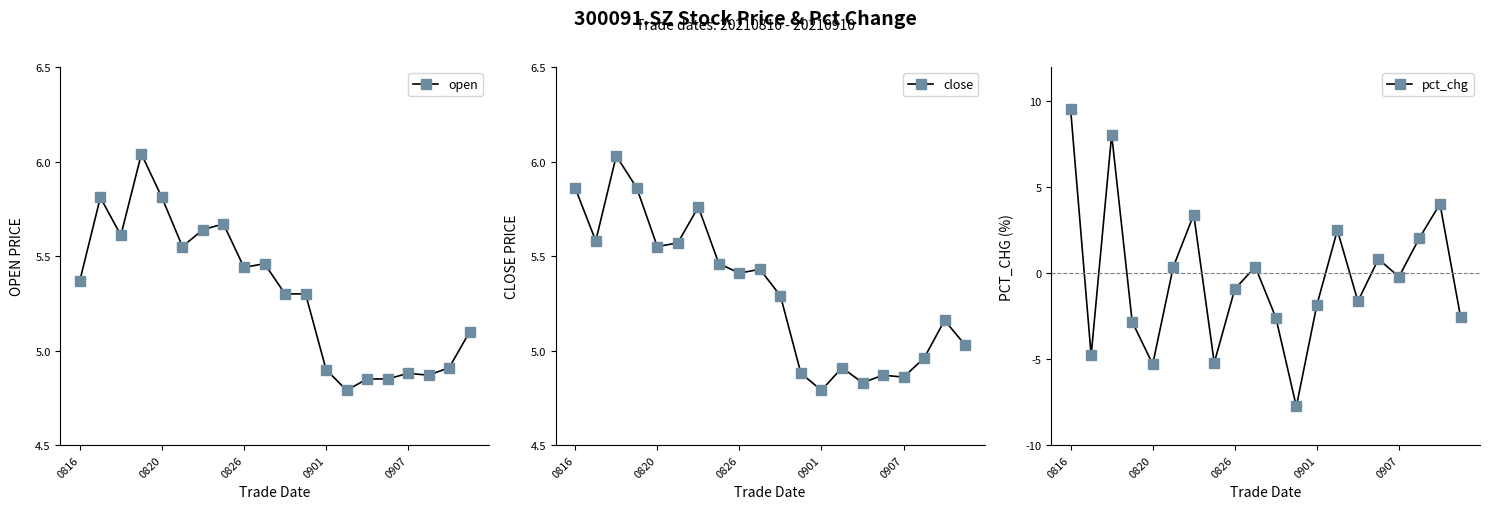

Which series has the widest spread of values?

pct_chg